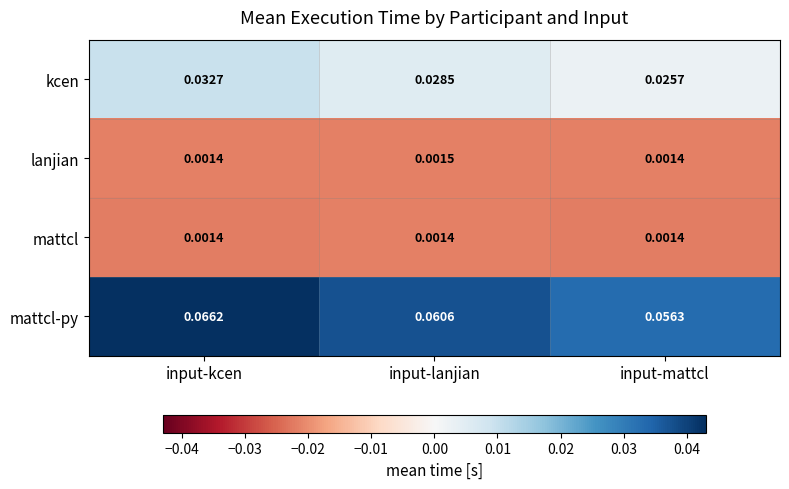

Which series has the widest spread of values?

mattcl-py